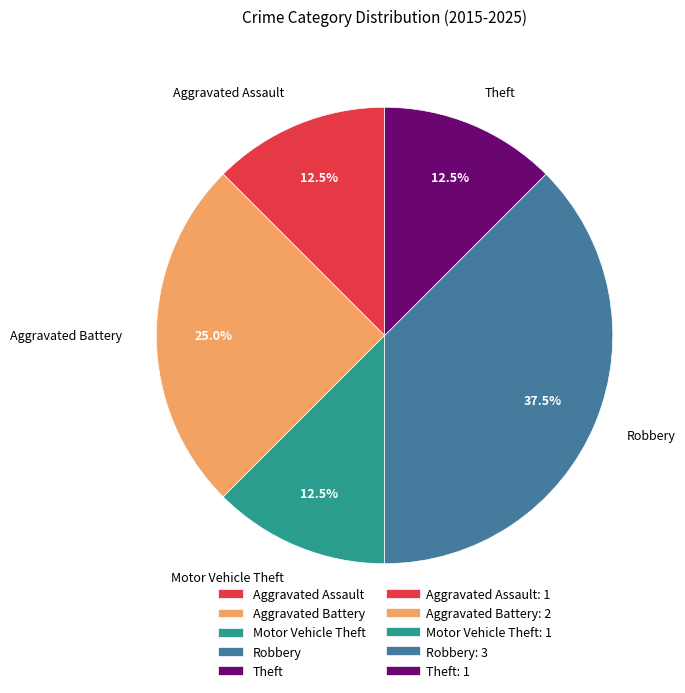

To the nearest percent, what is the combined percentage of Motor Vehicle Theft and Theft?

25%